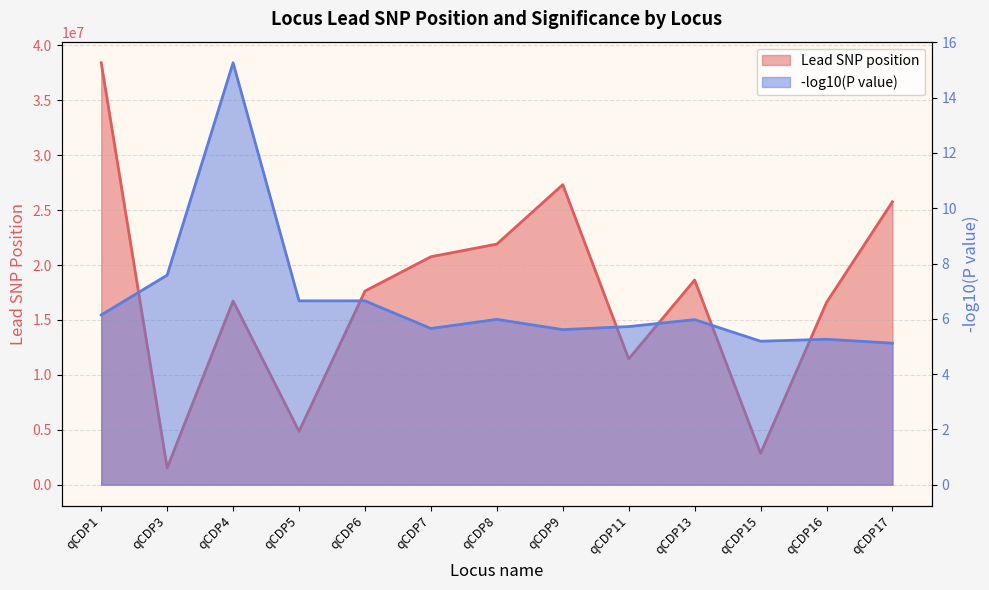

What is the difference between the highest and lowest values at qCDP15?

2854992.8